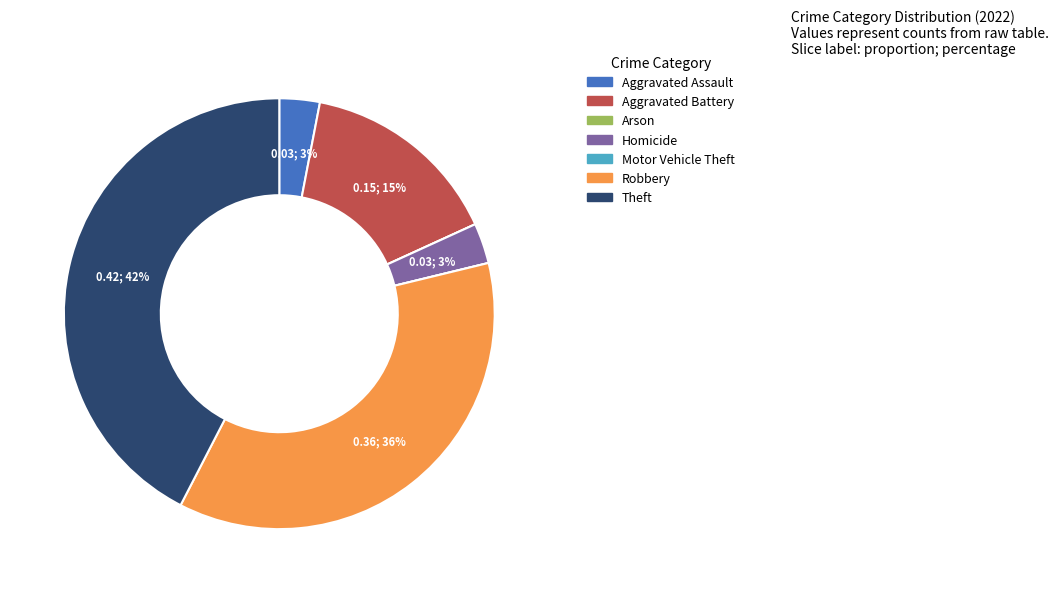

To the nearest percent, what portion does Aggravated Battery represent?

15%